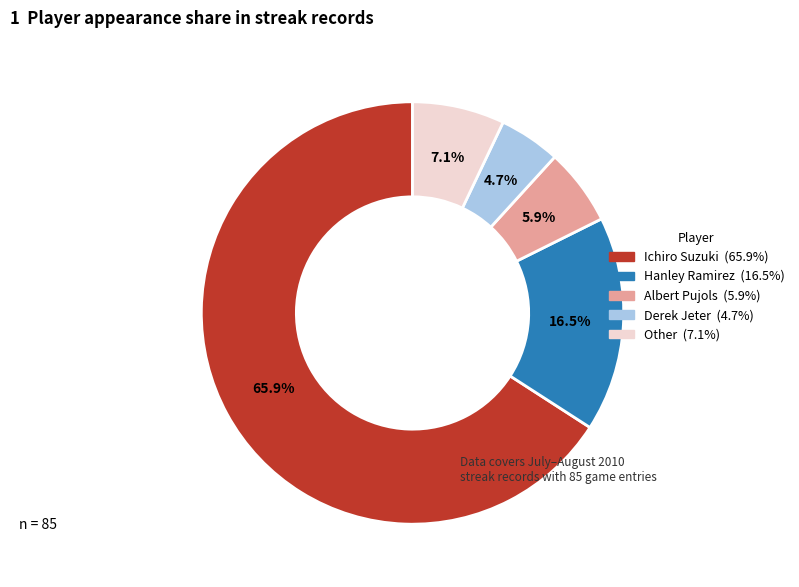

Which has a higher value, Derek Jeter or Ichiro Suzuki?

Ichiro Suzuki